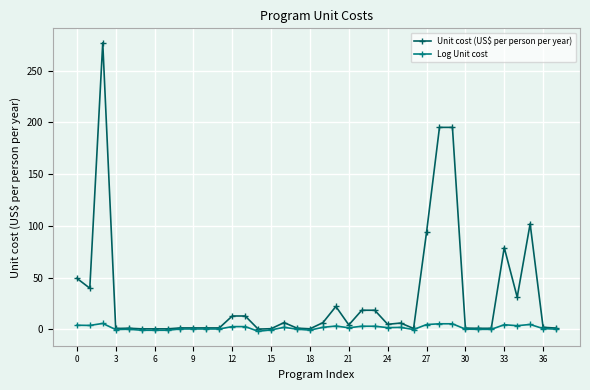

List the series in order of their overall mean, lowest first.

Log Unit cost, Unit cost (US$ per person per year)